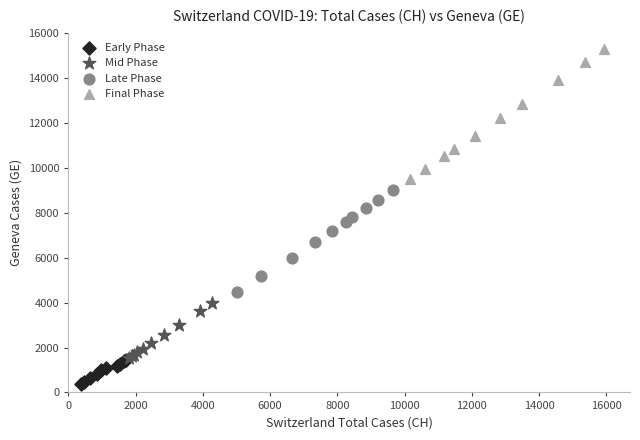

Which series has the widest spread of Y values?

Final Phase